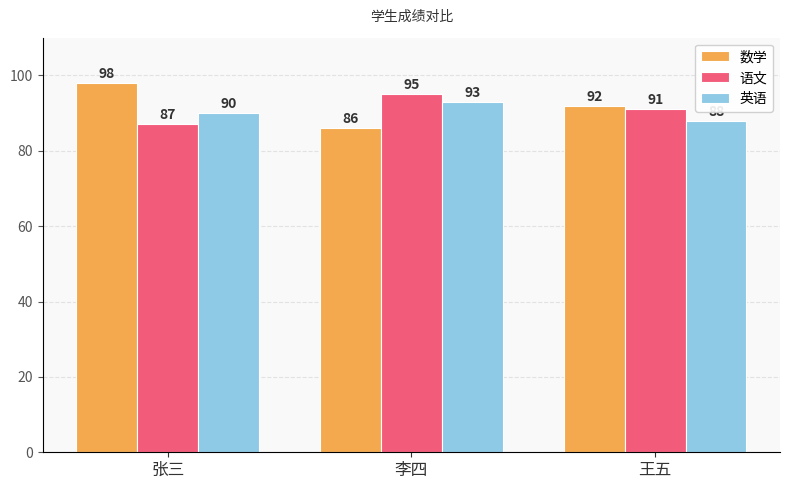

Which series changed the most between 张三 and 李四?

数学